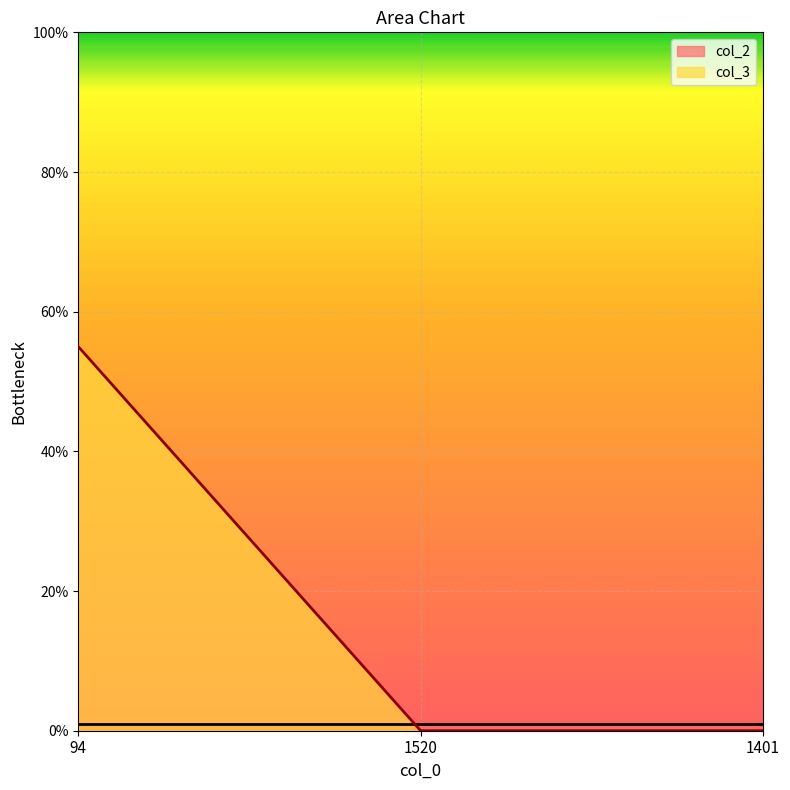

What is the label of the 1st point from the right?

1401